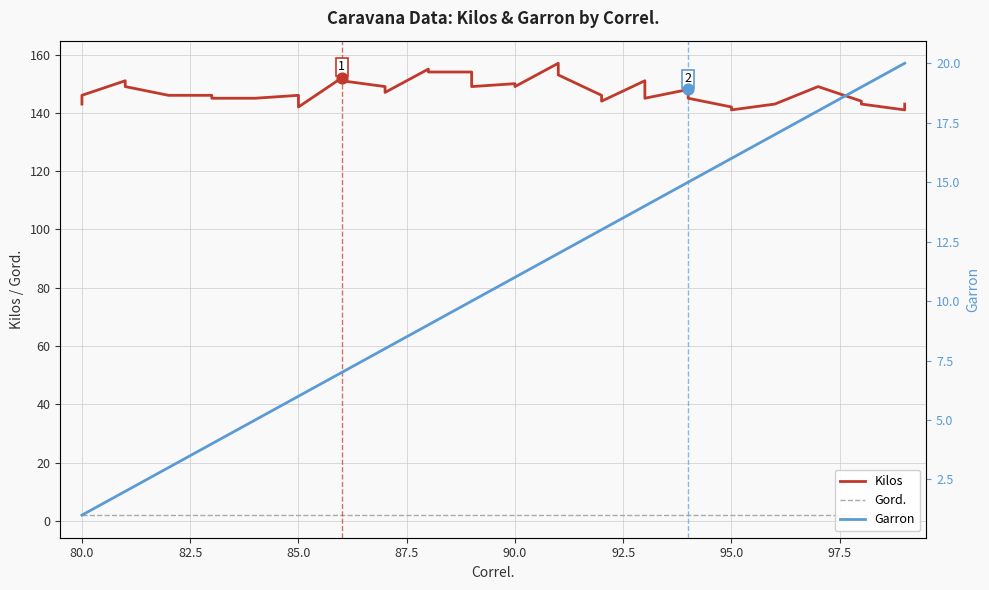

Is the value of Kilos at 19 greater than the value of Garron at 13?

Yes